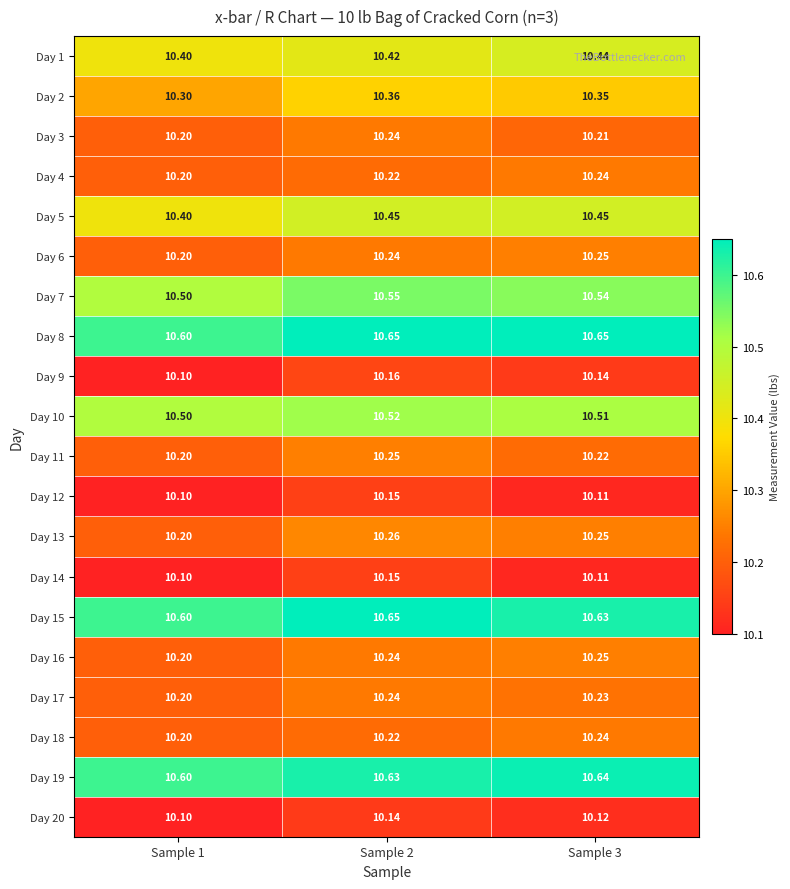

What is the greatest value displayed?

10.7